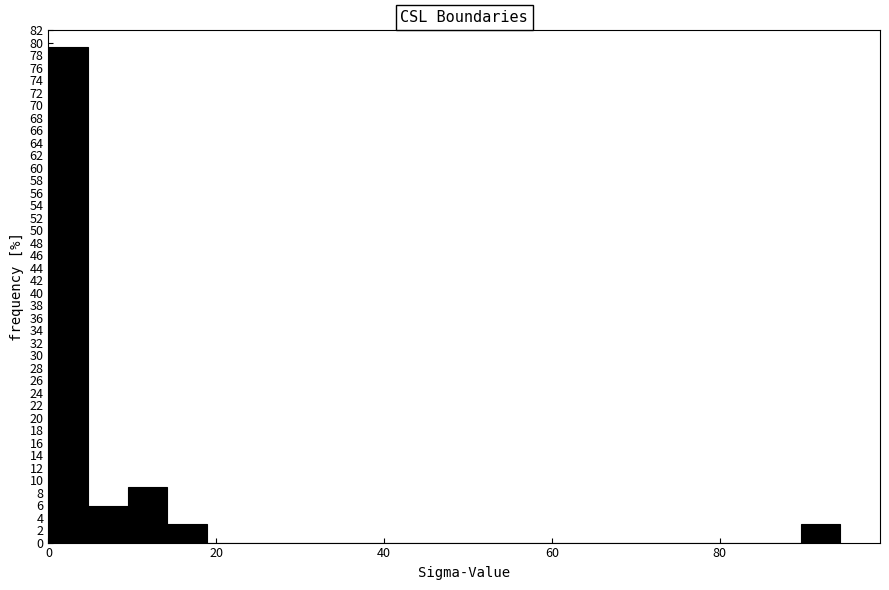

Around what value on the x-axis is the tallest bar? Give the approximate position of its centre, as read against the axis.

2